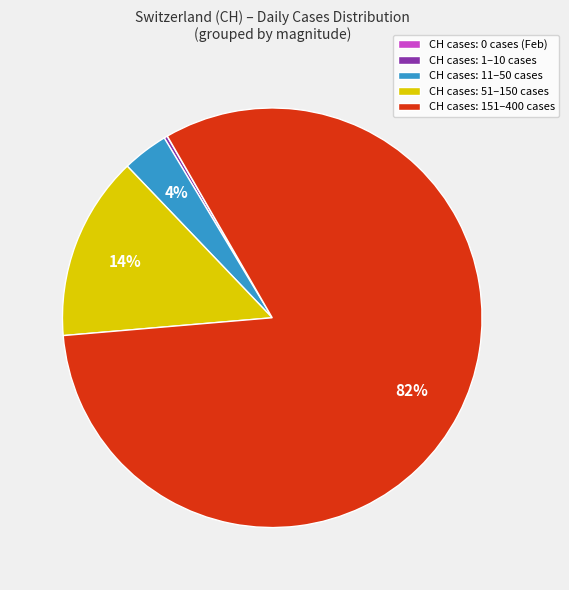

To the nearest percent, what is the difference between the largest and smallest slice percentages?

82%